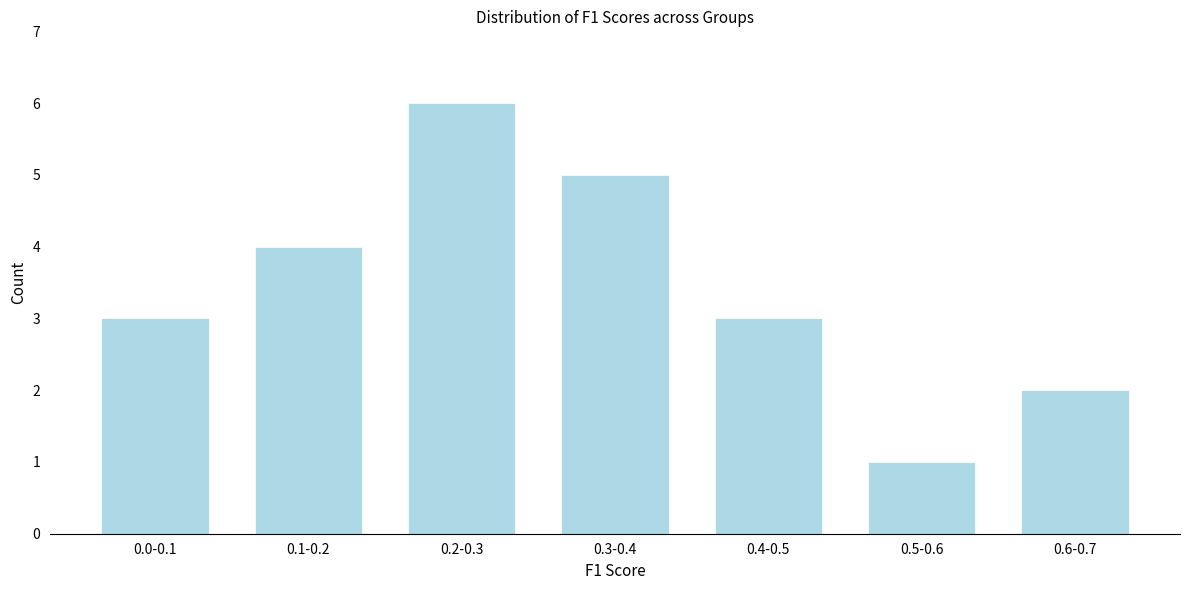

Reading left to right, transcribe all the data shown in this chart.

3	4	6	5	3	1	2